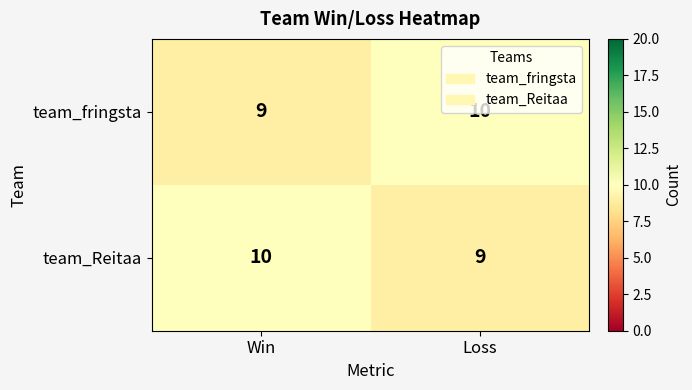

Read the team_fringsta value at Loss.

10